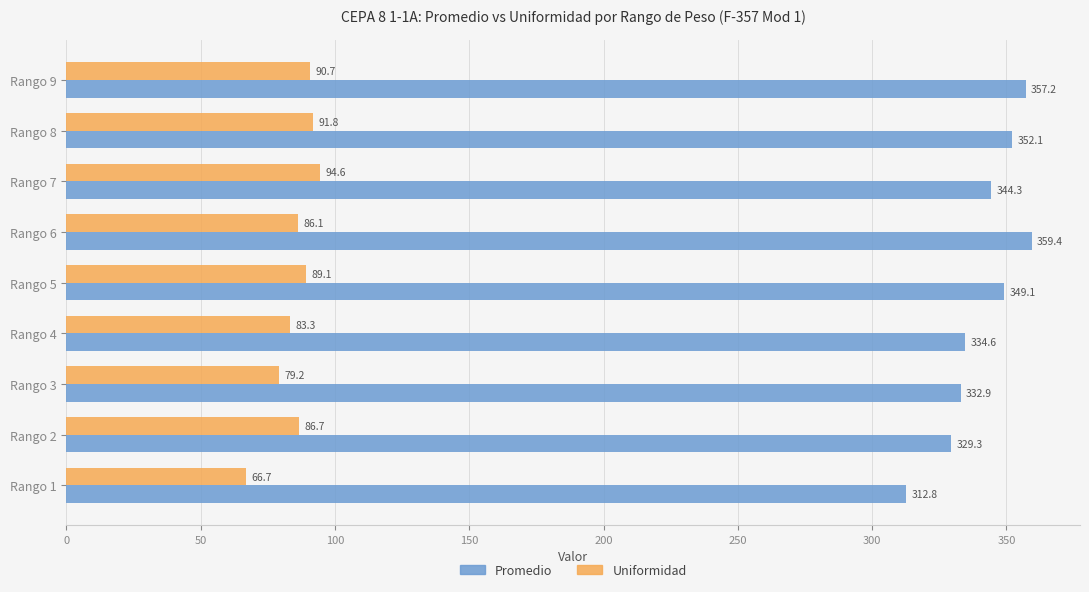

What is the difference between the Promedio values at Rango 1 and Rango 5?

36.3